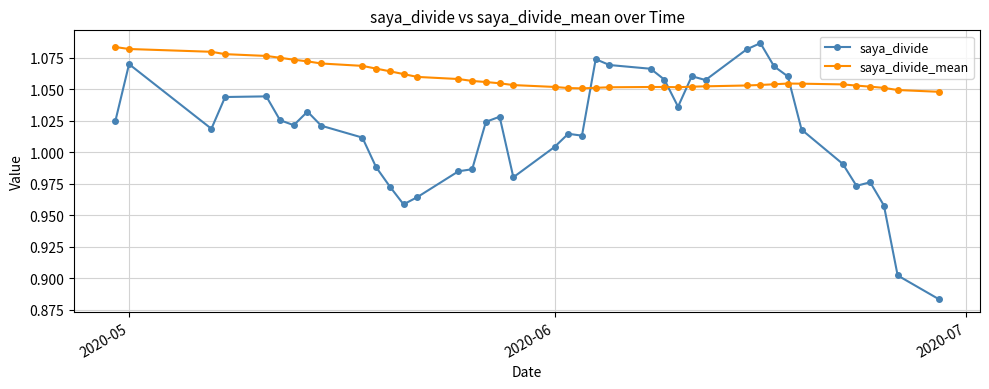

List the series in order of their peak value, highest first.

saya_divide, saya_divide_mean